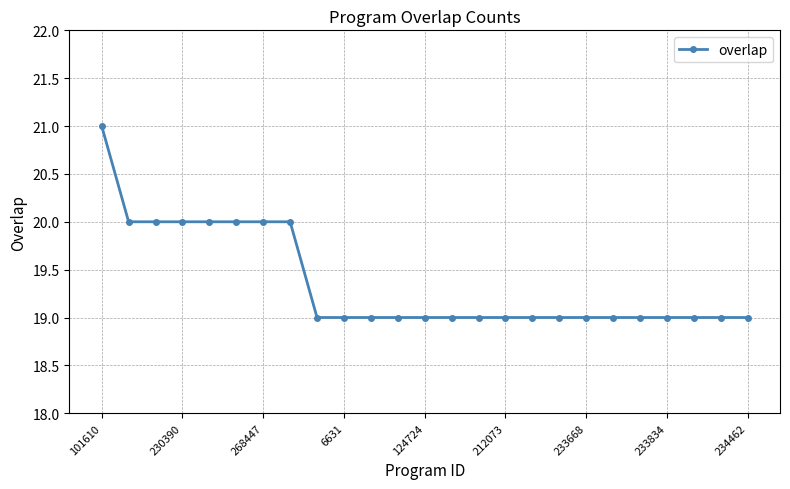

What is the maximum value shown in the chart?

21